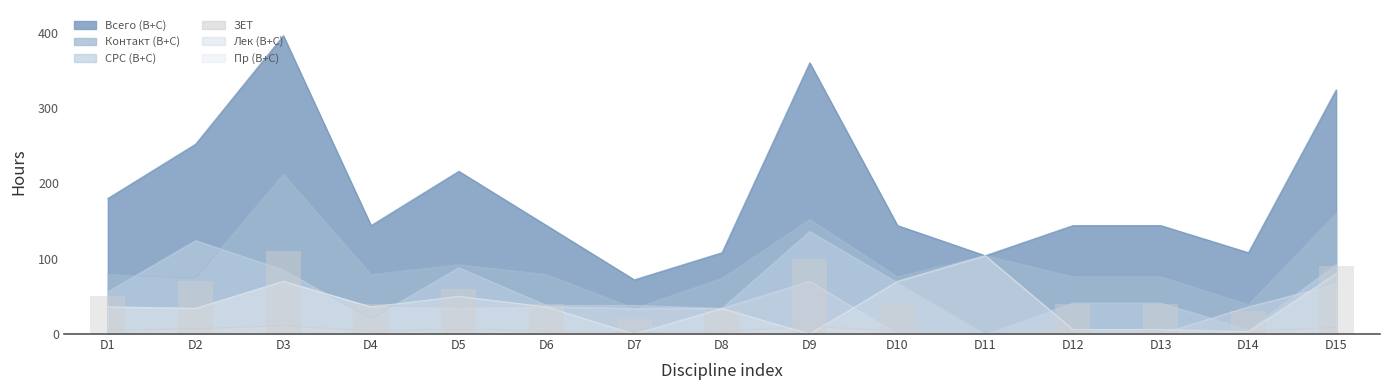

At which category is the sum across all series the highest?

D3